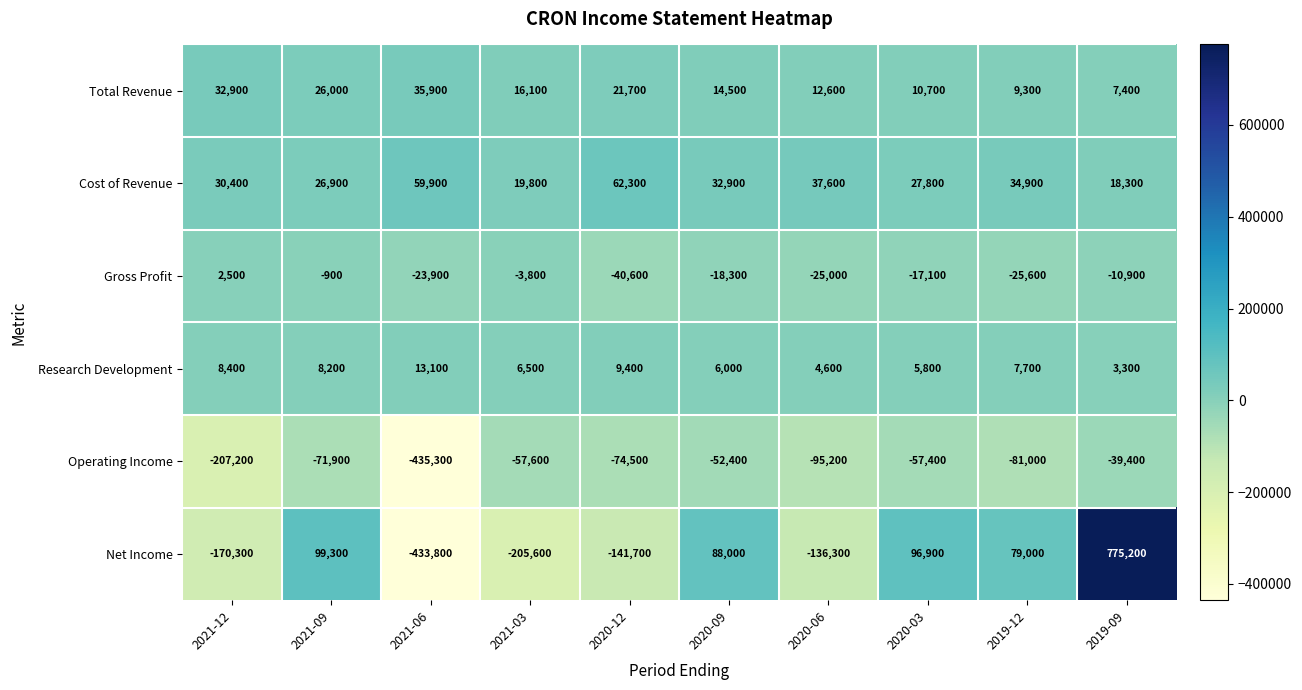

The value of Net Income at 2019-09 is 775200. True or false?

True